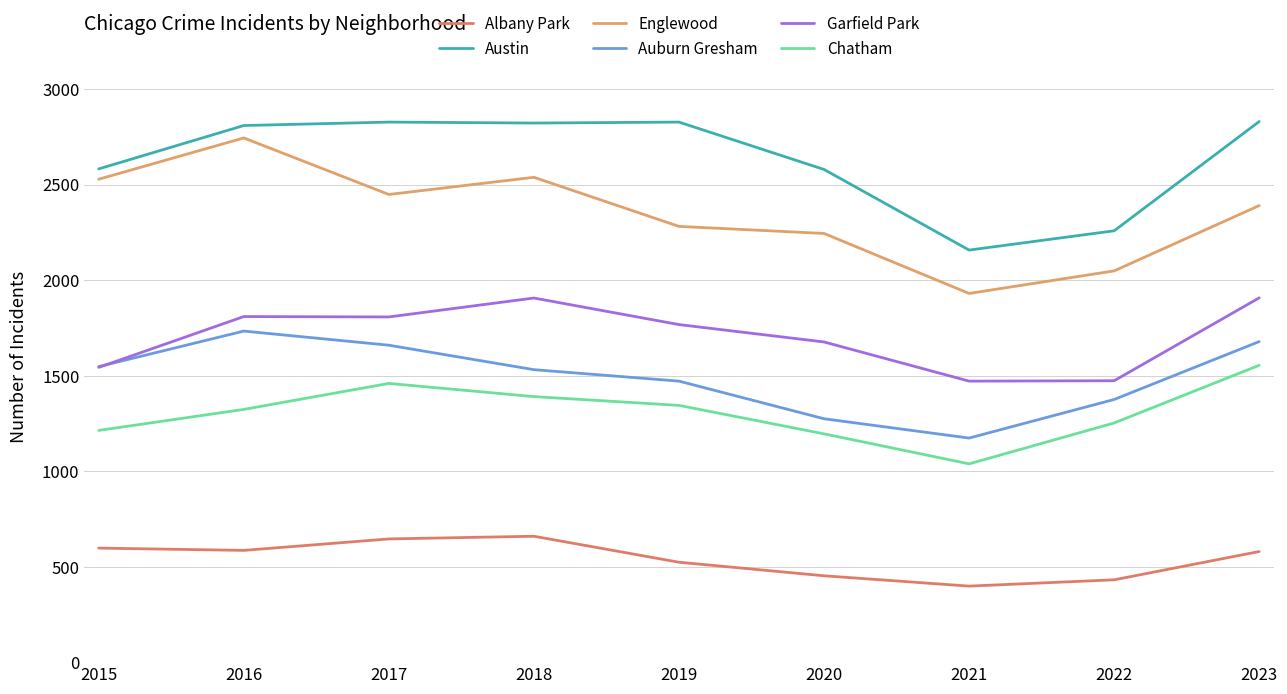

At which category is the sum across all series the highest?

2016